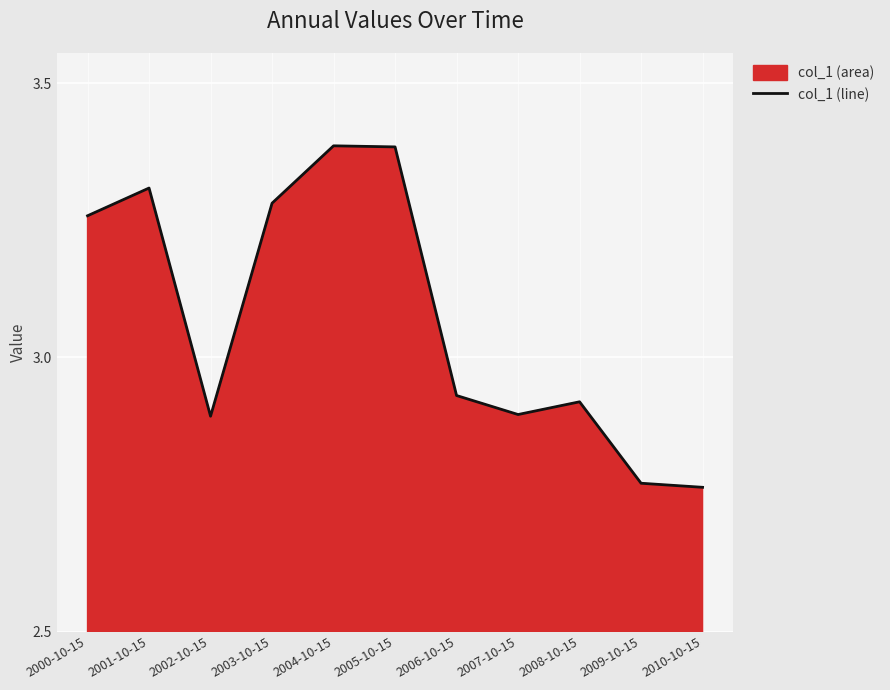

Which label corresponds to the largest value in the chart?

2004-10-15